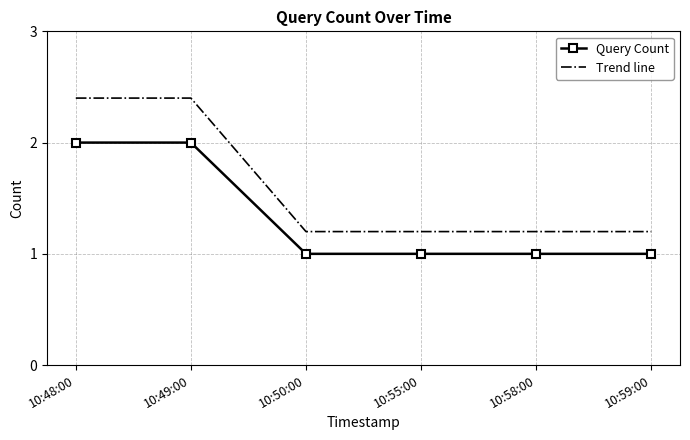

The value of Trend line at 10:50:00 is 1.2. True or false?

True